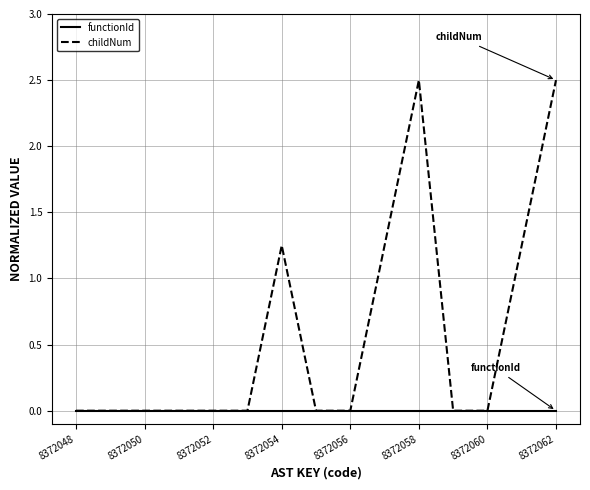

Which series has the largest range (max minus min)?

childNum